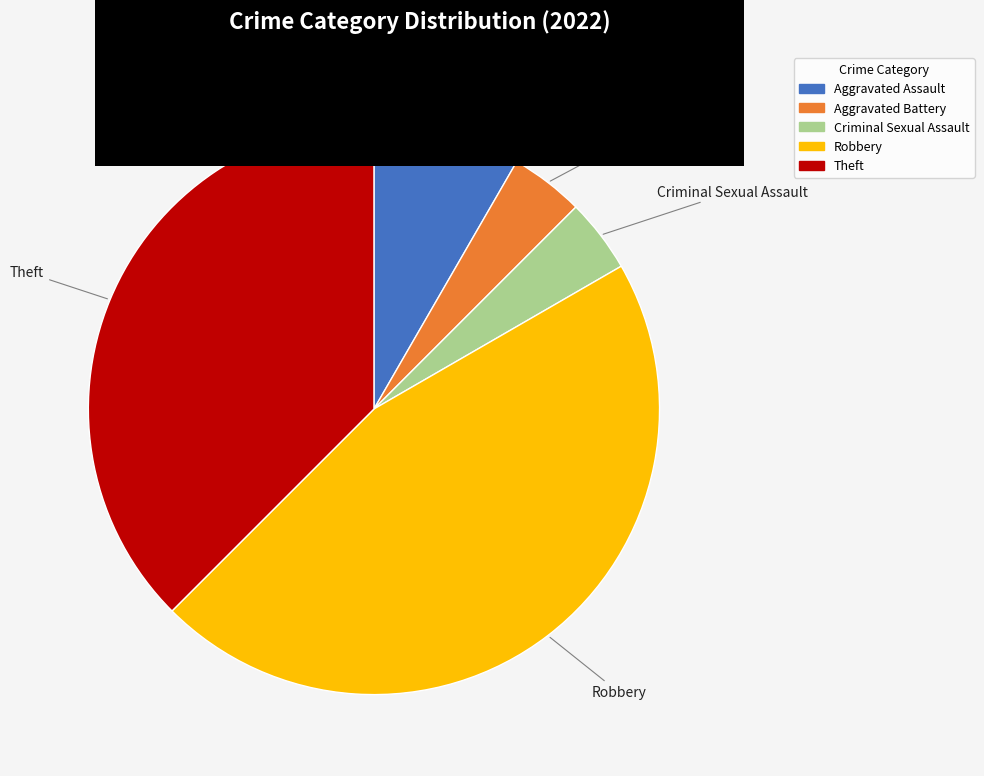

Do Theft and Aggravated Assault together represent more than half of the pie?

No